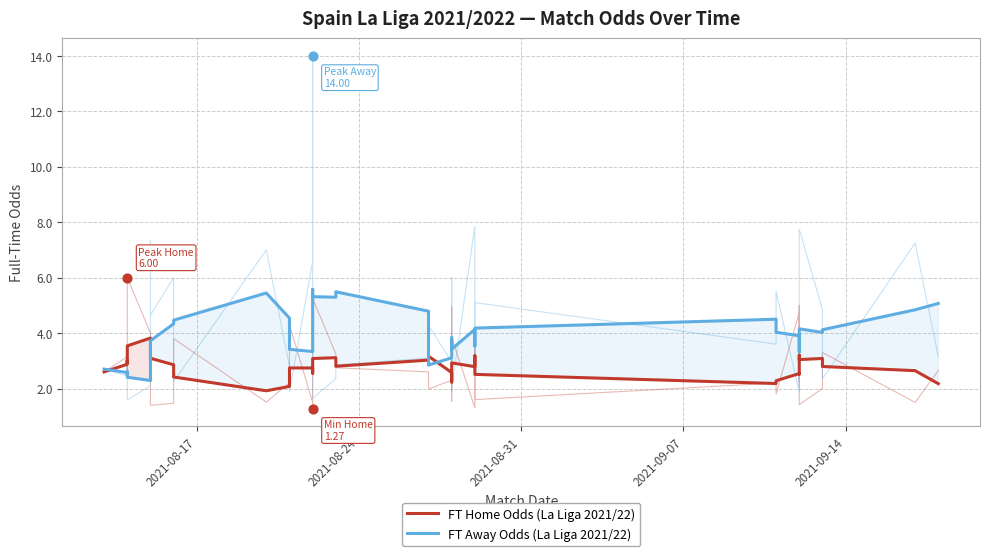

Which series contains the highest Y value?

FT Away Odds (La Liga 2021/22)